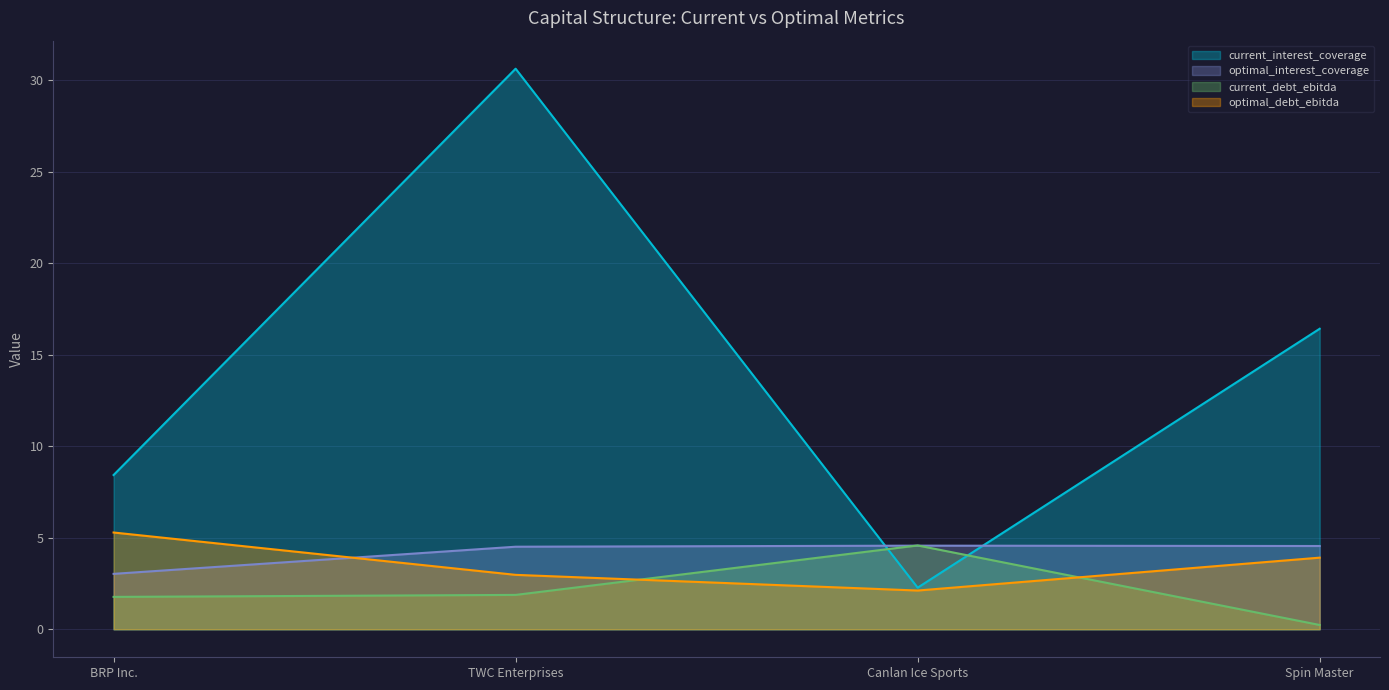

The value of current_debt_ebitda at Canlan Ice Sports is 4.6. True or false?

True